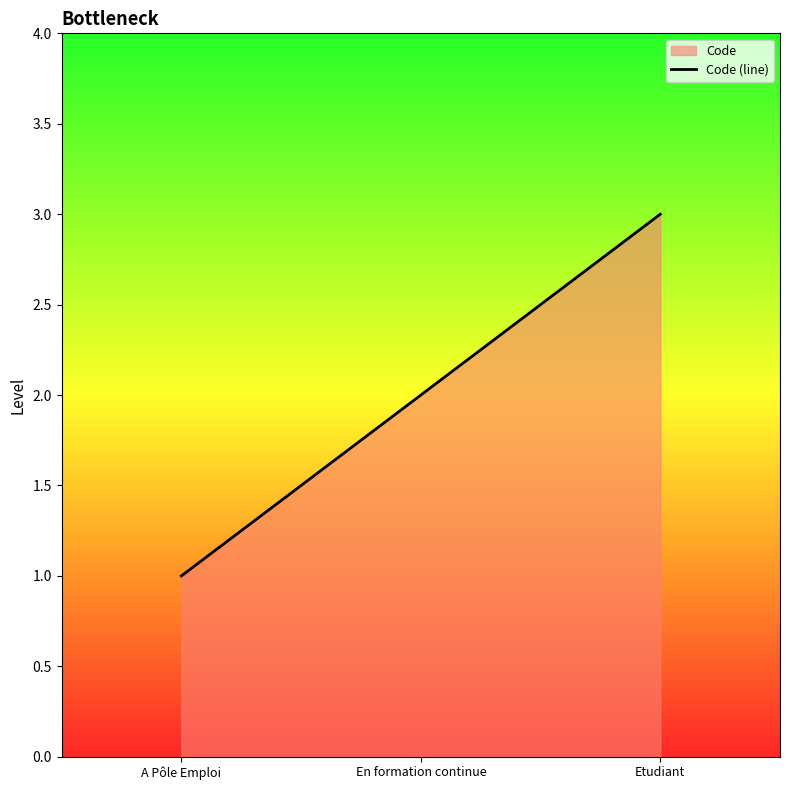

What is the ratio of the value at A Pôle Emploi to the value at En formation continue?

0.5